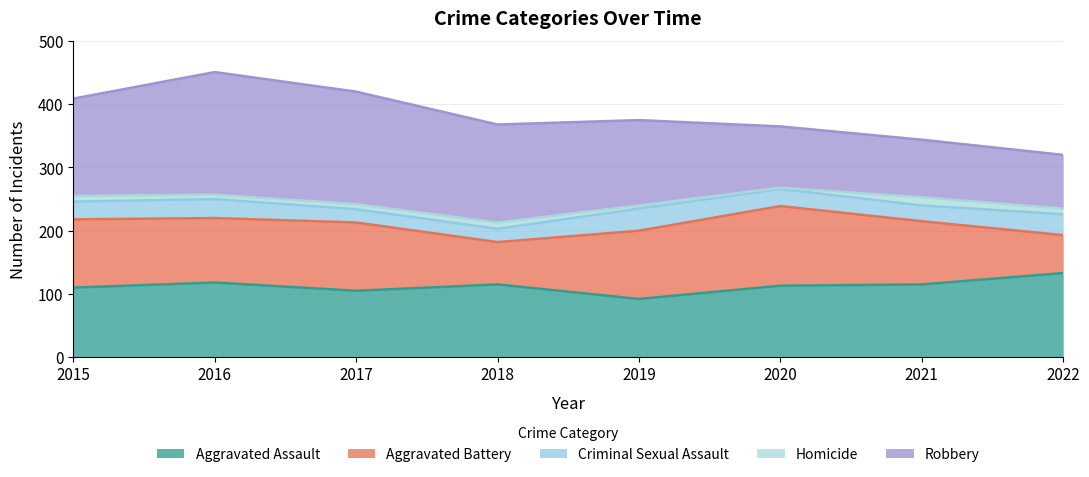

Rank the series by their maximum value, from highest to lowest.

Robbery, Aggravated Assault, Aggravated Battery, Criminal Sexual Assault, Homicide